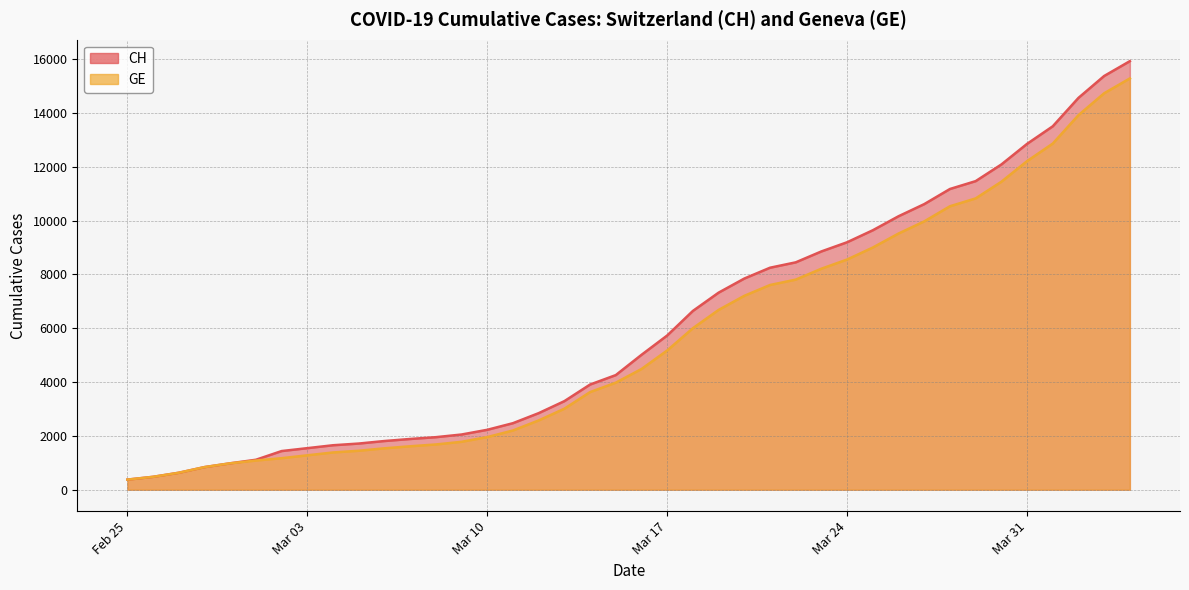

List the series in order of their peak value, highest first.

CH, GE